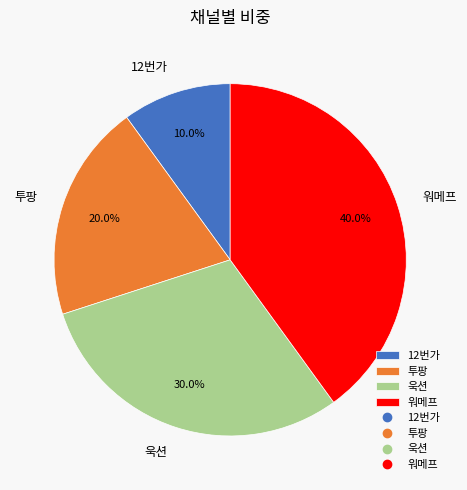

Is it true that 욱션 is 30% of the pie?

True